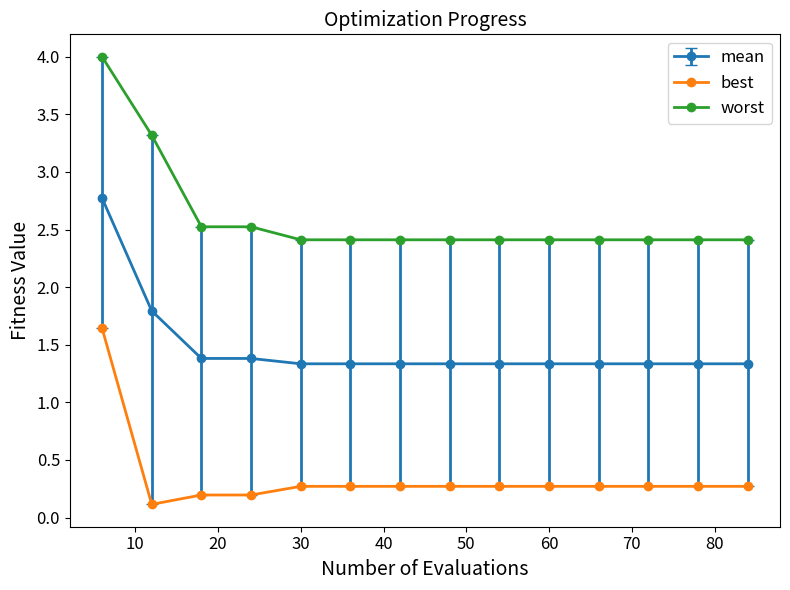

Which series has the largest range (max minus min)?

worst